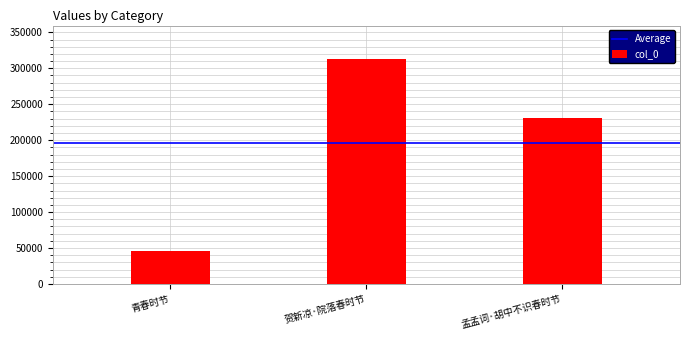

Where does the data first go above 230726?

贺新凉·院落春时节